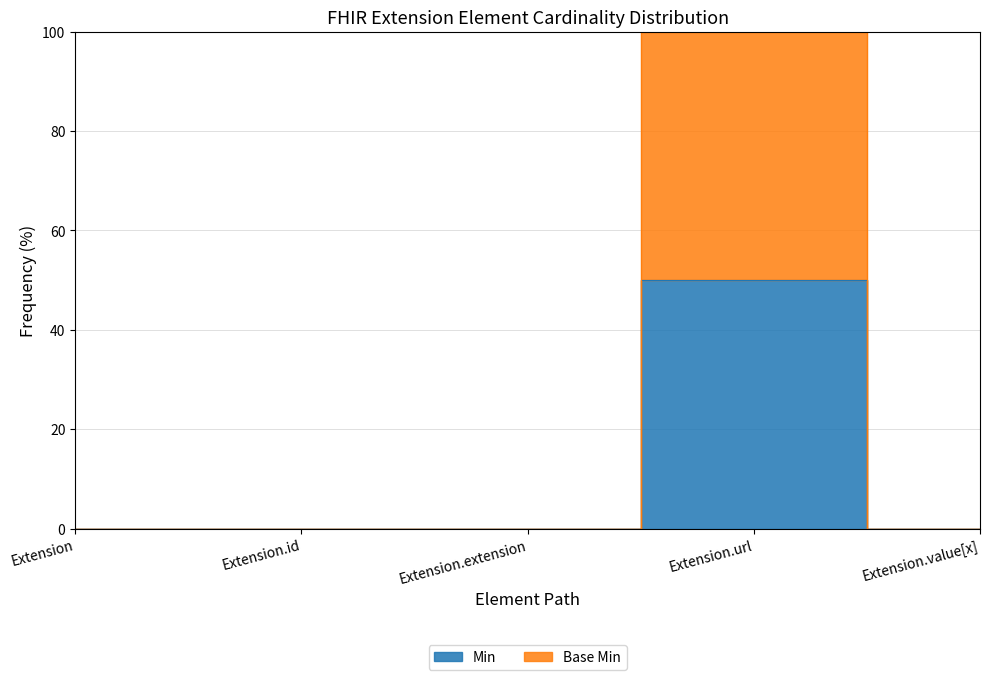

True or false: Min has more than 1 interior local peaks.

False